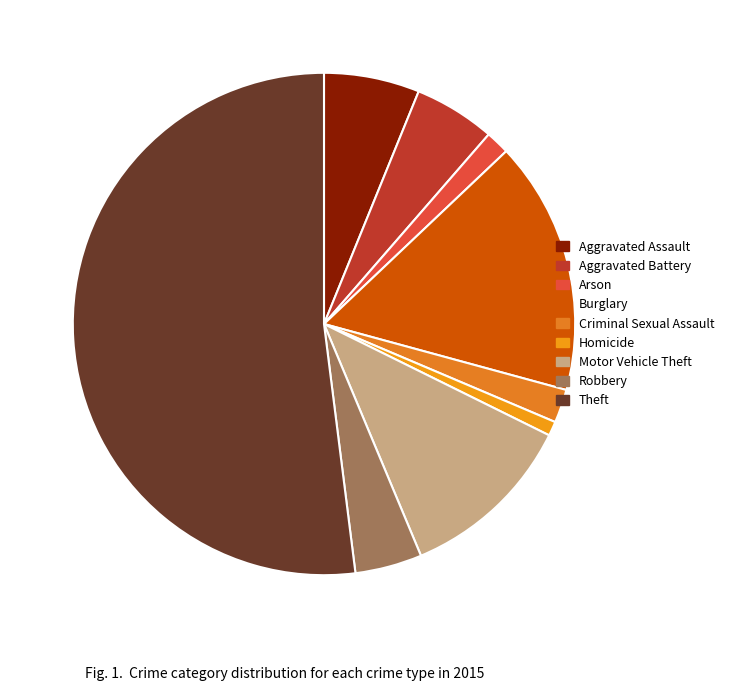

What is the largest slice in the pie chart?

Theft